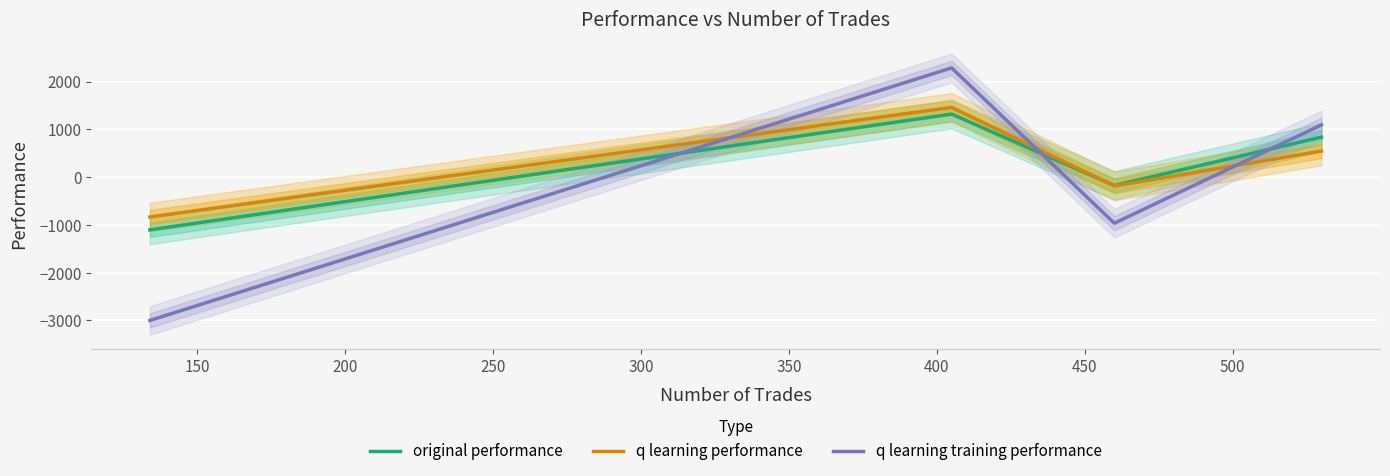

How many negative values does the q learning training performance series have?

2